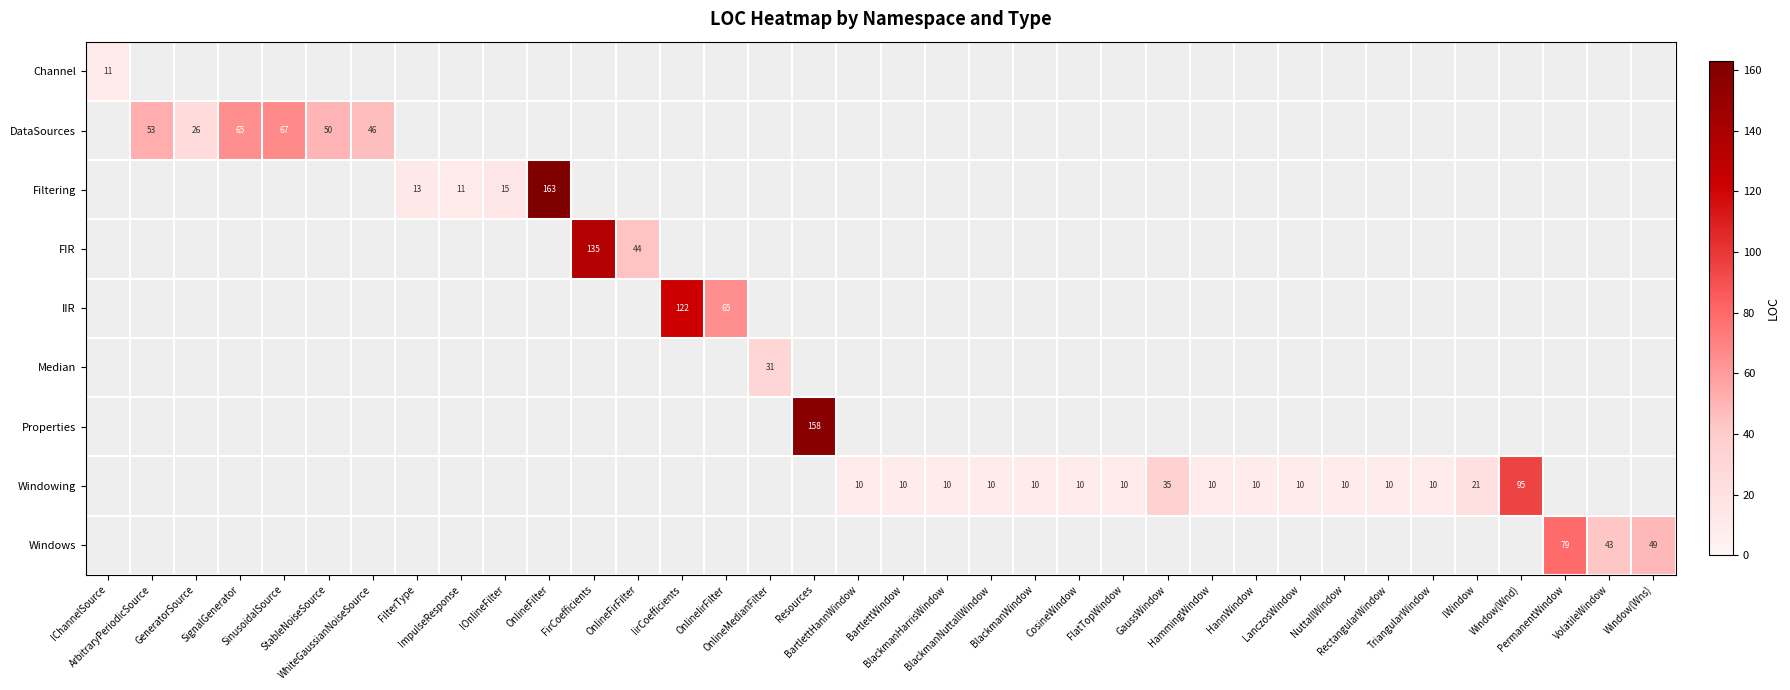

Which series changed the most between FlatTopWindow and Window(Wns)?

Windows